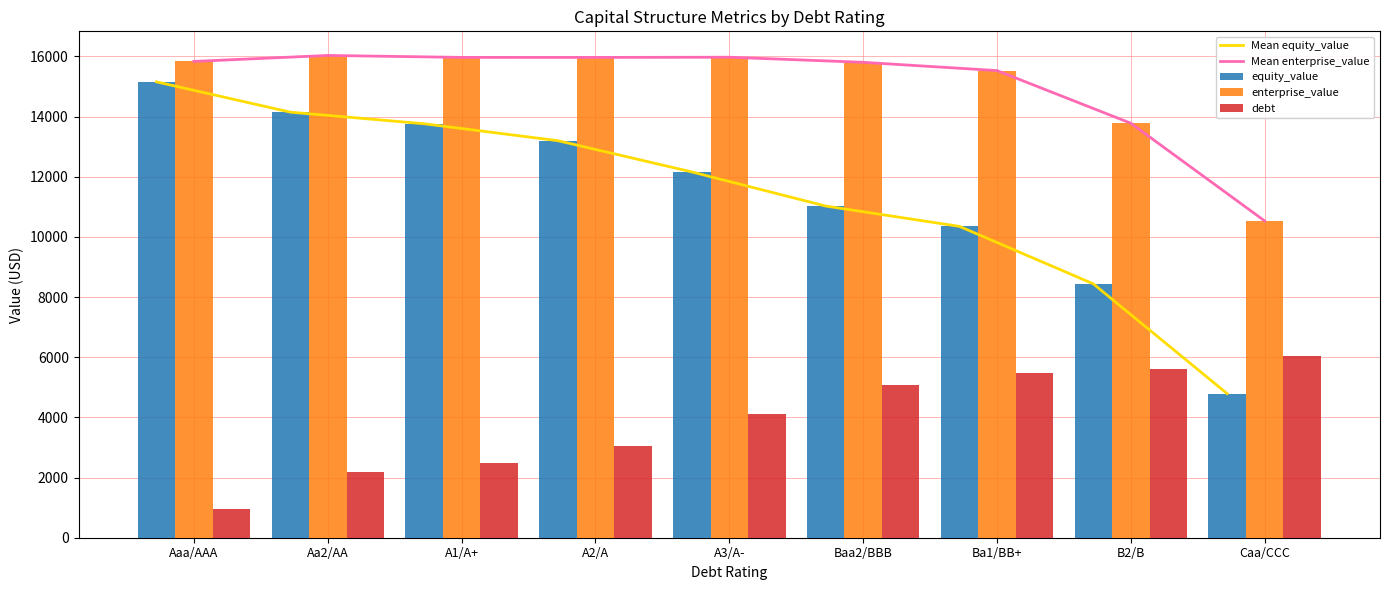

What is the label of the 1st bar from the right?

Caa/CCC